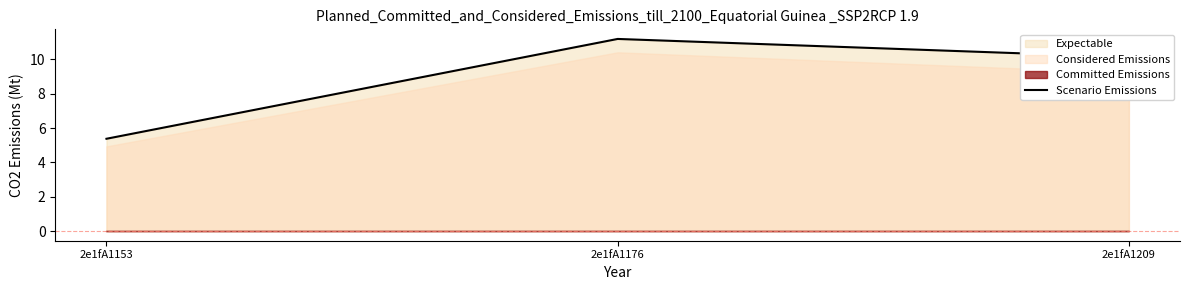

What is the maximum value shown in the chart?

11.2